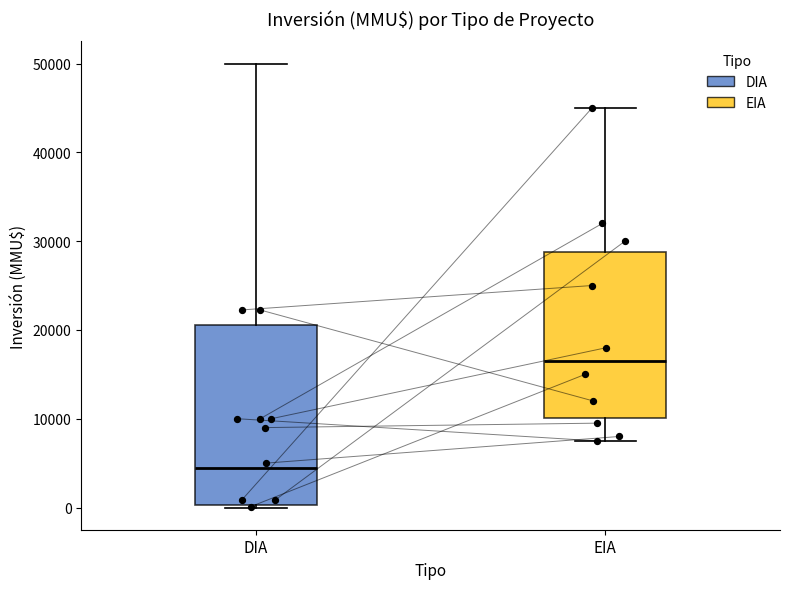

Where is the upper edge of the box for EIA on the y-axis? The values are not printed on the chart, so give them approximately, as read against the axis.

29000